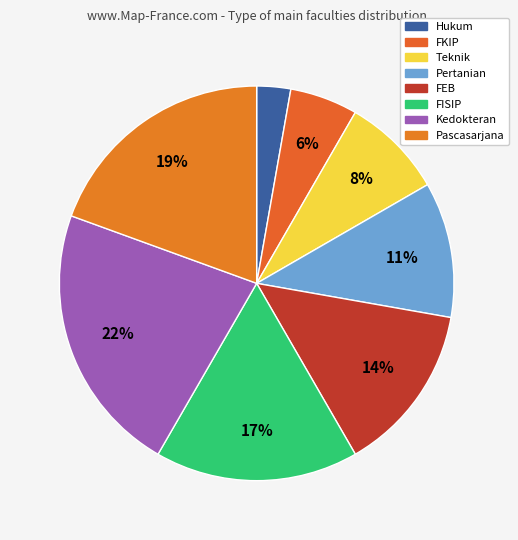

Count the number of slices in the pie.

8